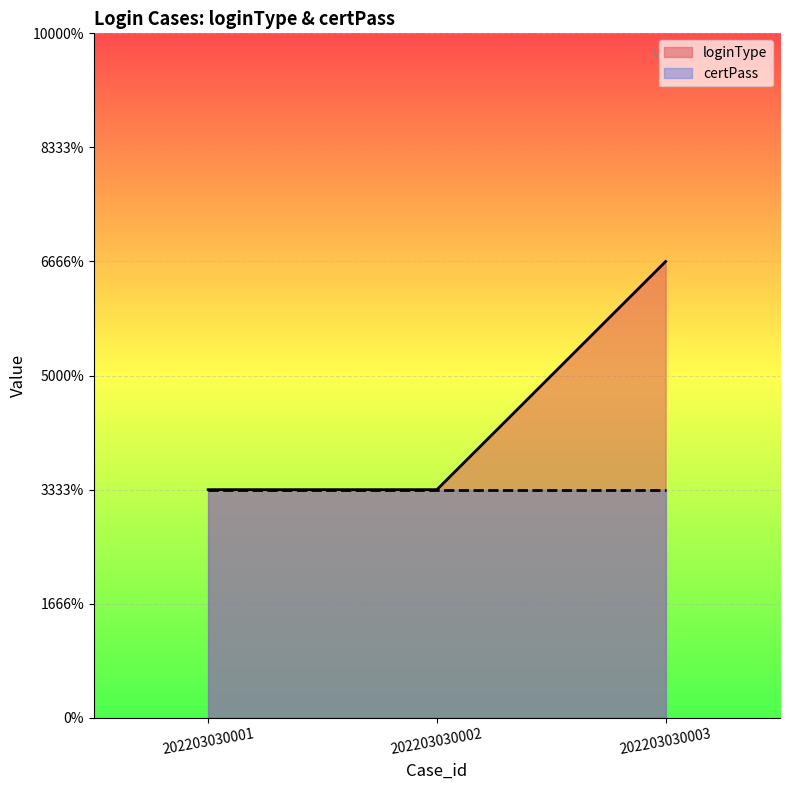

Reading left to right, transcribe all the data shown in this chart.

202203030001=1	202203030002=1	202203030003=2